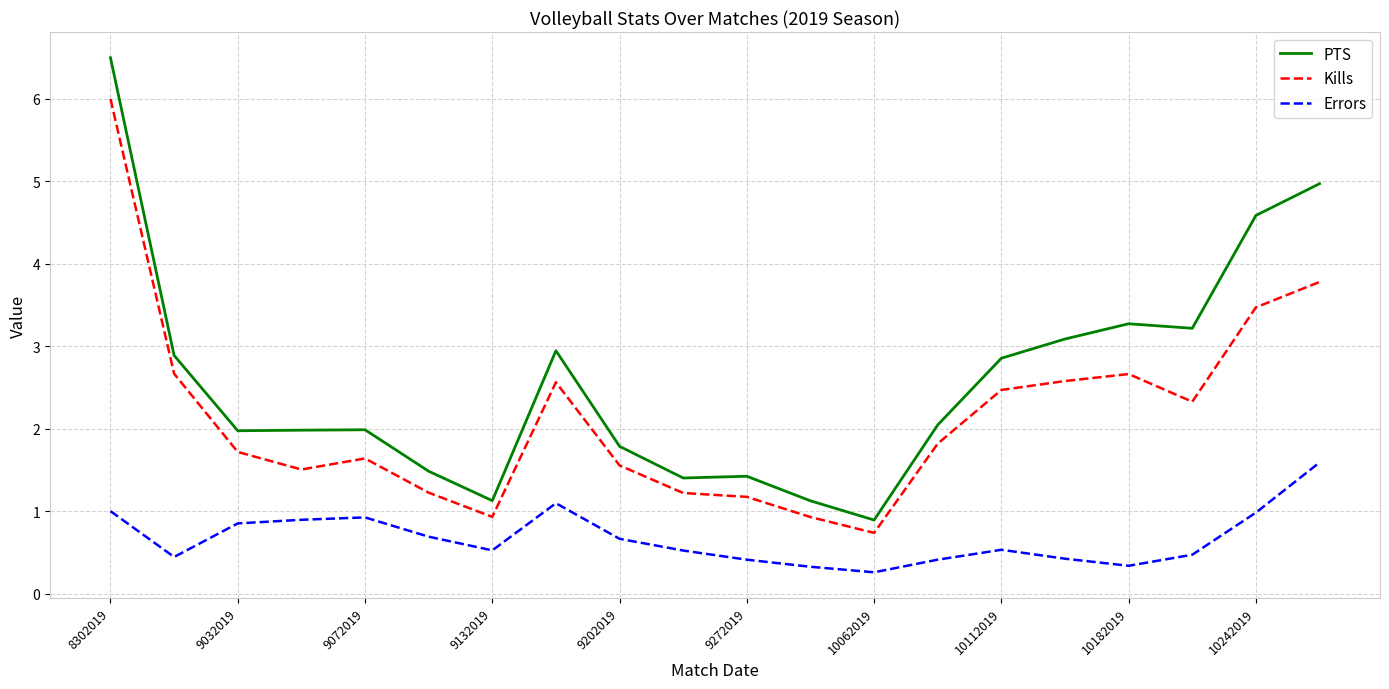

Which series has the largest total across all categories?

PTS